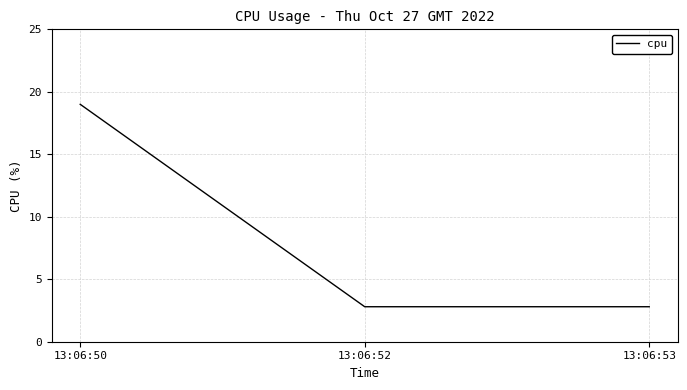

What is the ratio of the value at 13:06:50 to the value at 13:06:53?

6.8